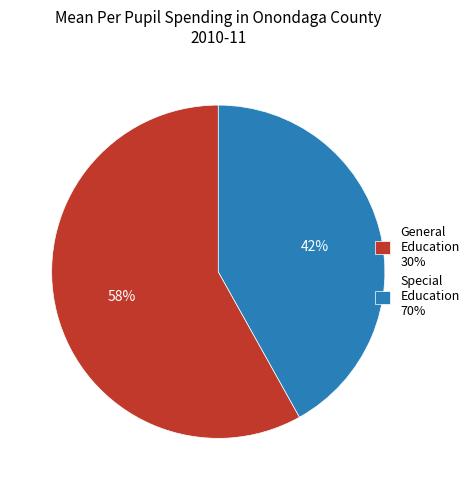

To the nearest percent, what is the difference between the largest and smallest slice percentages?

16%